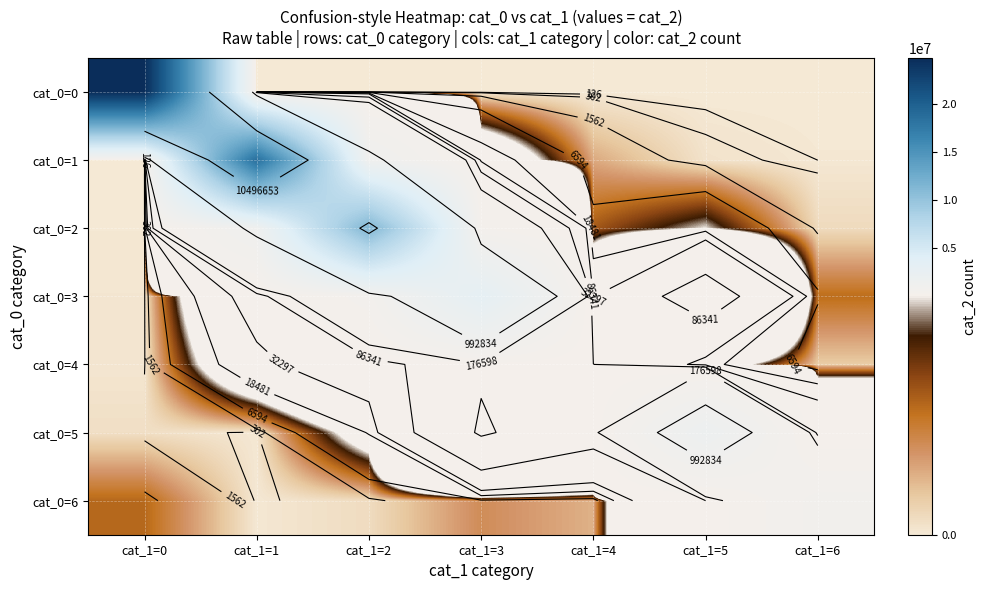

What is the difference between the maximum and minimum values in the cat_0=0 series?

24784284